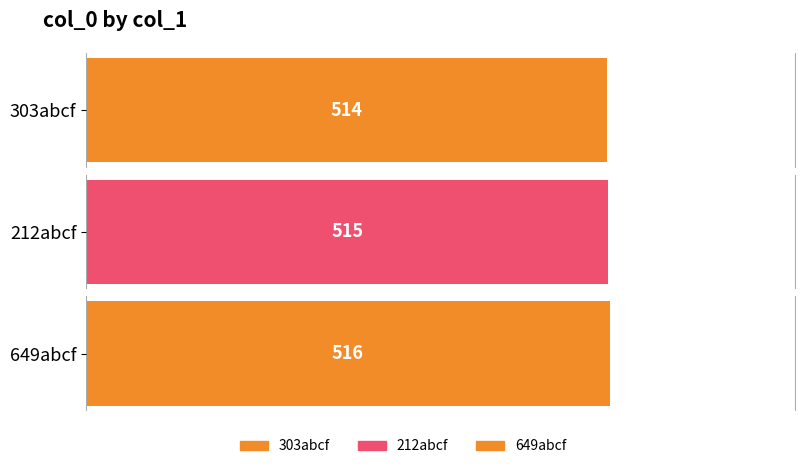

How many categories are shown in the chart?

3